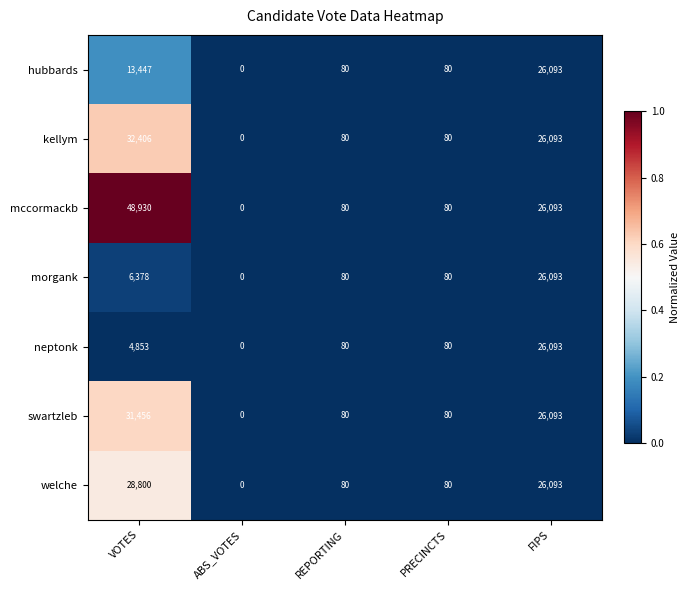

Which category has the highest value across all series?

VOTES